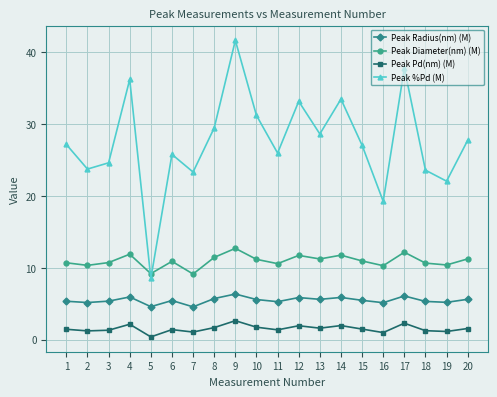

What is the approximate value of Peak %Pd (M) at 20?

27.7